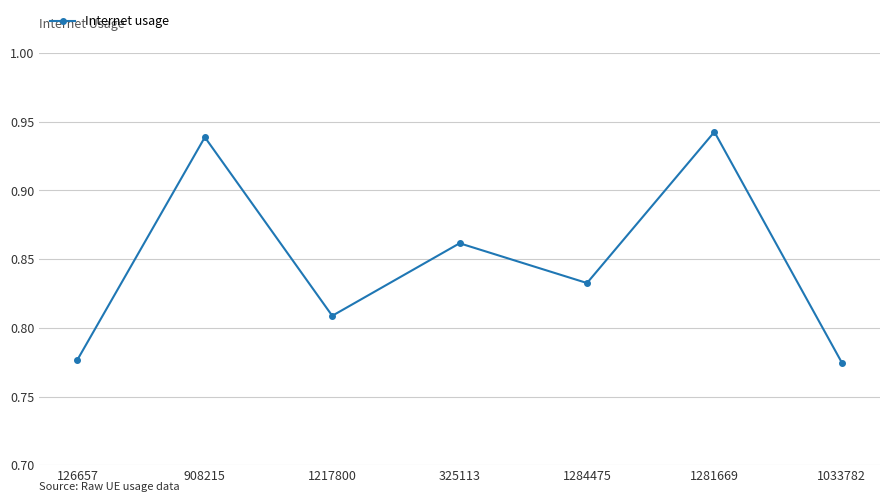

What is the label of the 5th point from the left?

1284475